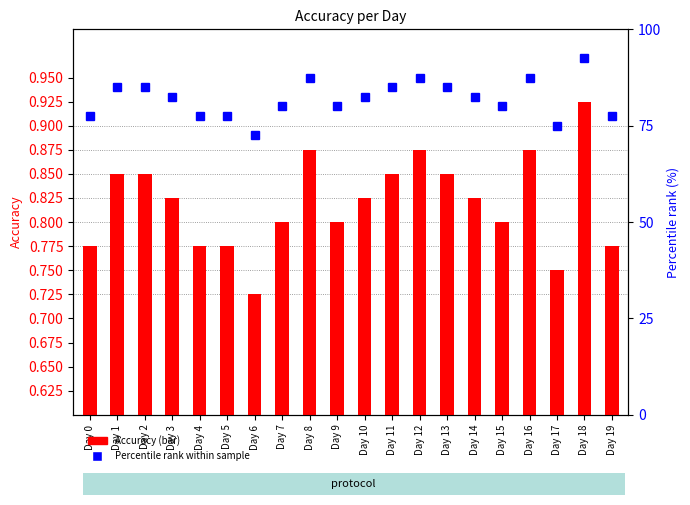

The value of Percentile rank within sample at Day 11 is 29.6. True or false?

False